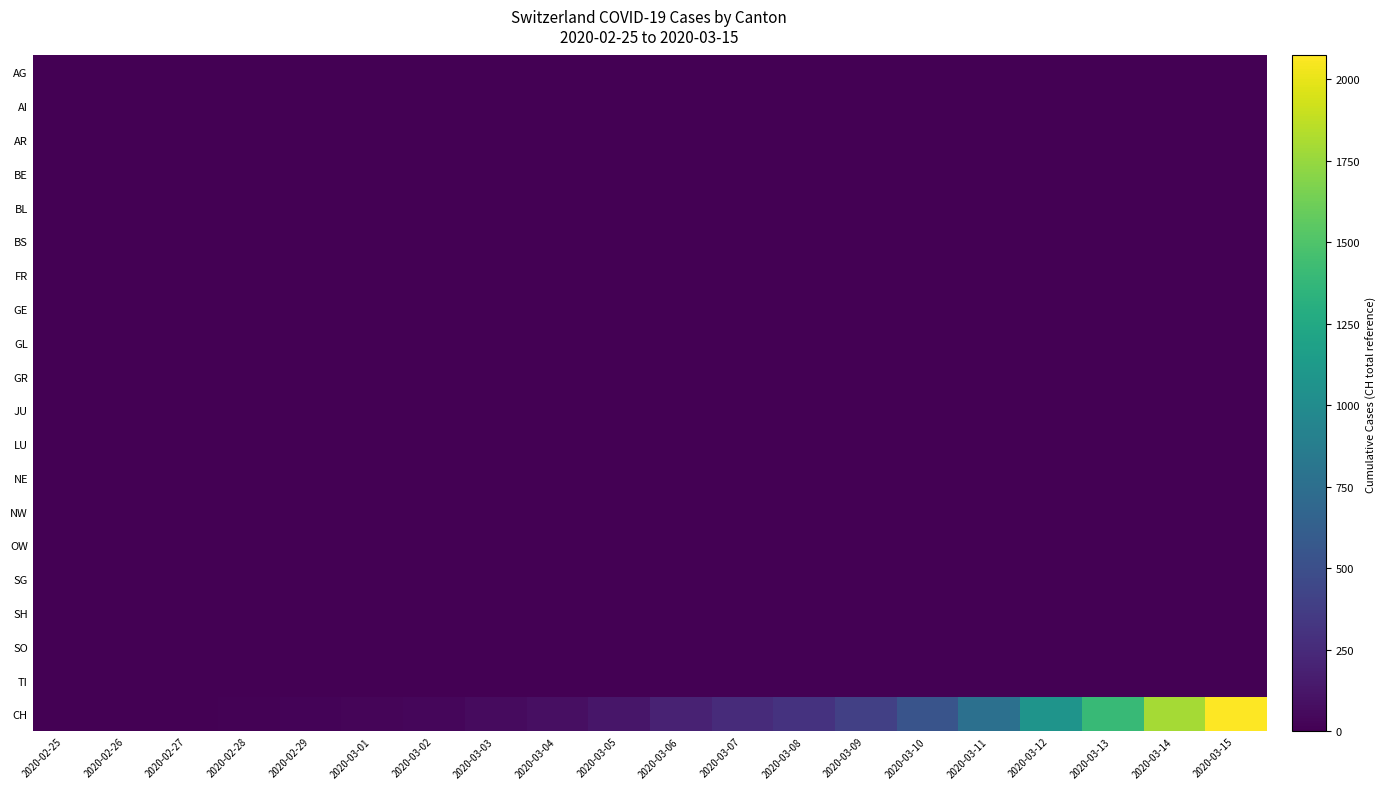

Which series has the largest total across all categories?

CH